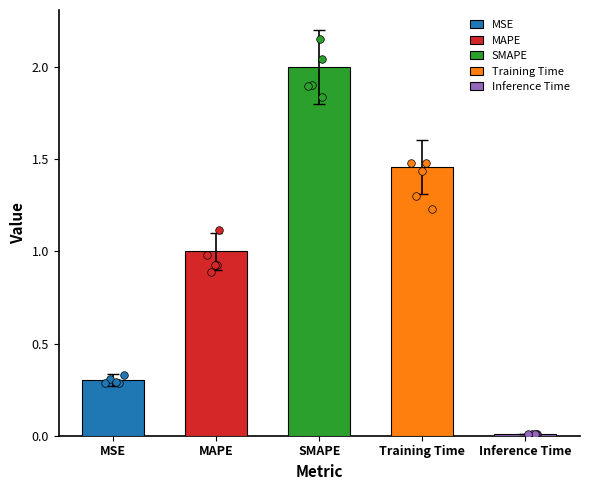

Which has a higher value, SMAPE or Inference Time?

SMAPE